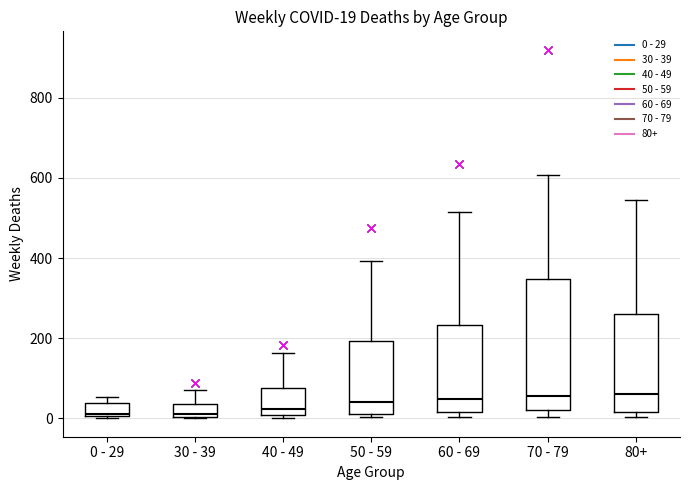

Which box is the tallest, from its lower edge to its upper edge?

70 - 79